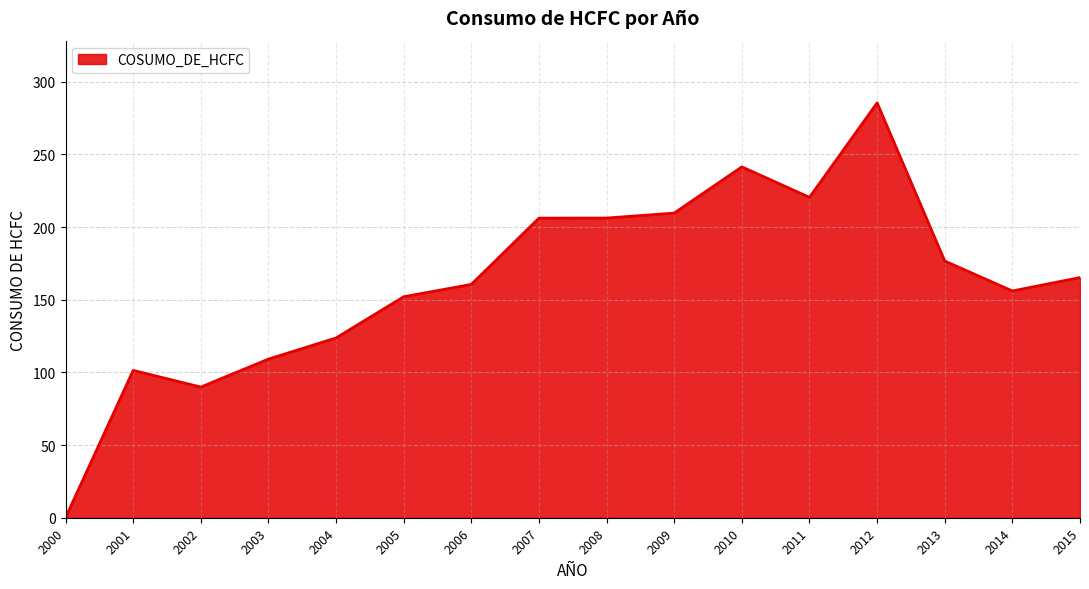

Read the value at 2003.

109.2